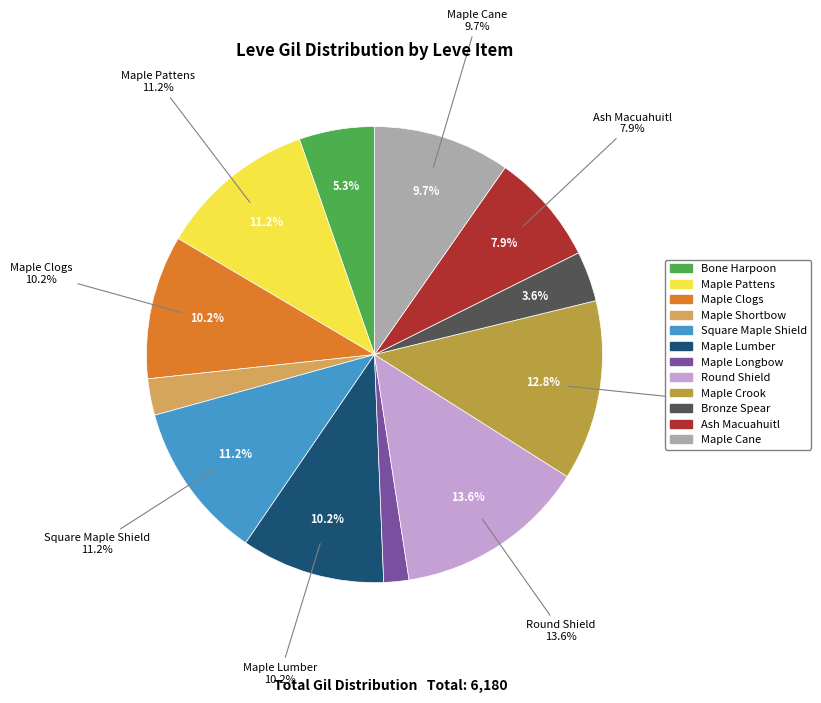

To the nearest percent, what is the combined percentage of Maple Longbow and Bronze Spear?

5%